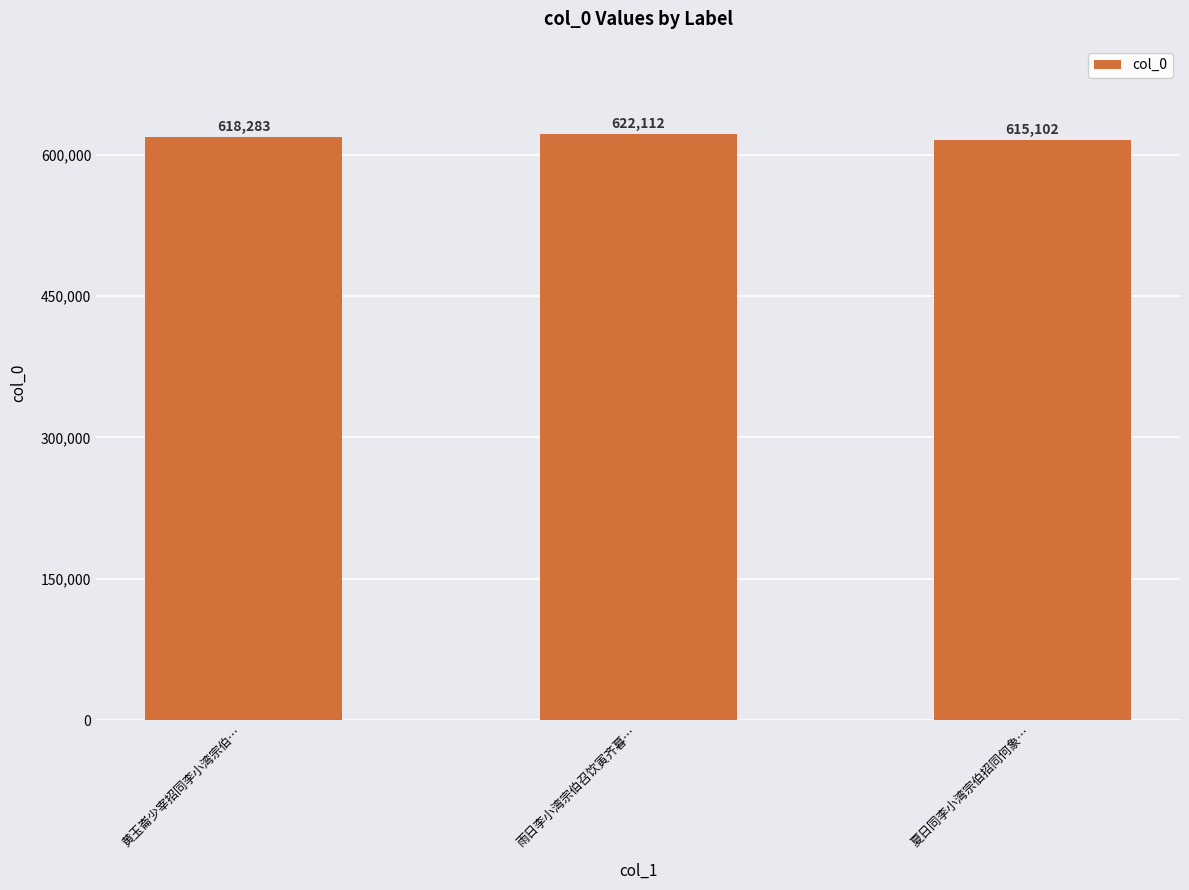

What is the value of the 2nd bar from the left?

622112